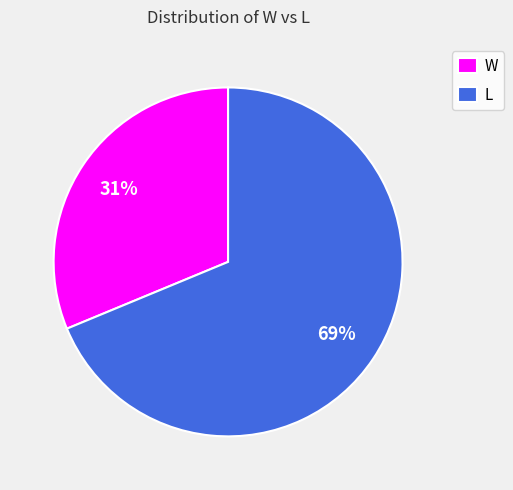

Is the sum of L and W greater than half?

Yes